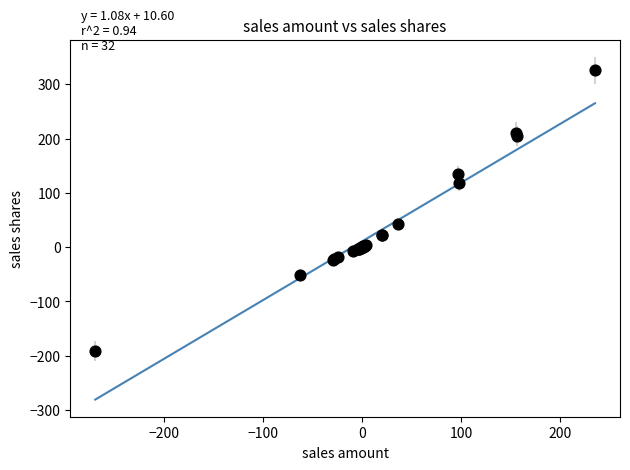

What Y value in the scatter plot is closest to 67?

42.1